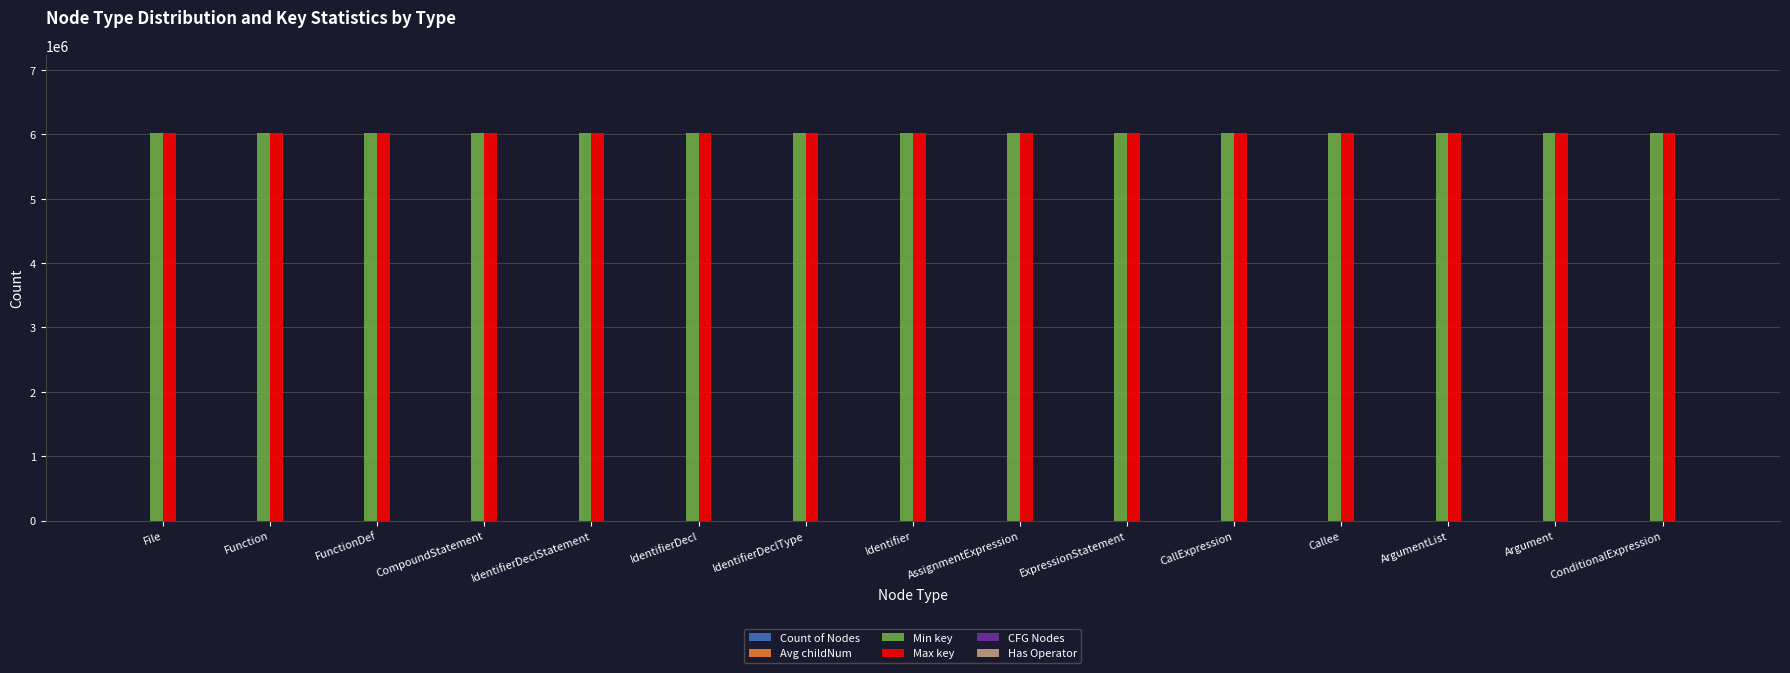

What value does the Min key series have at File, to the nearest 5?

6027080